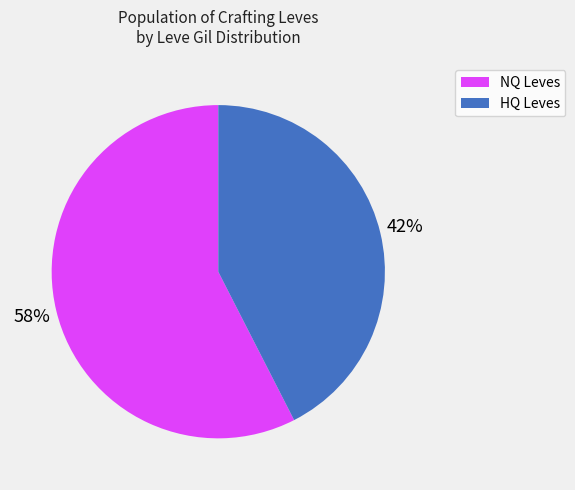

Is there a majority slice in this chart?

Yes